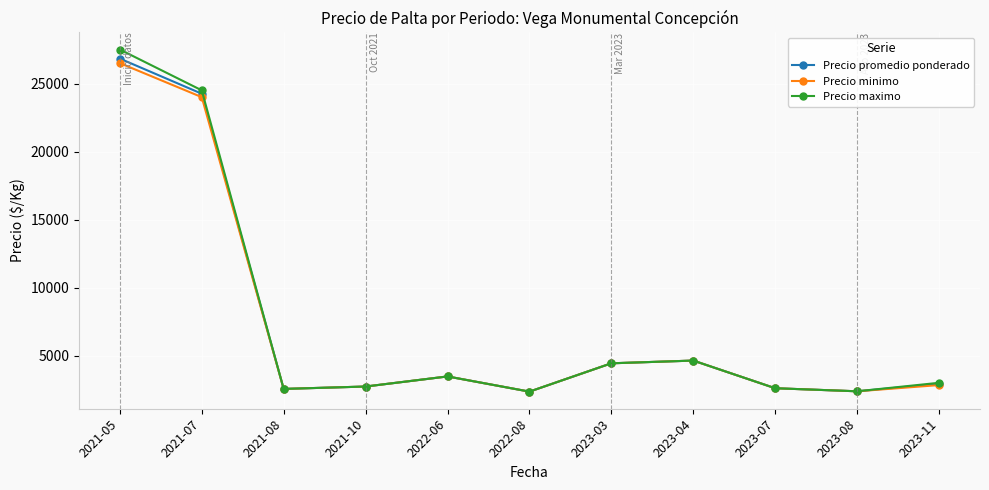

Count the number of categories in the chart.

11